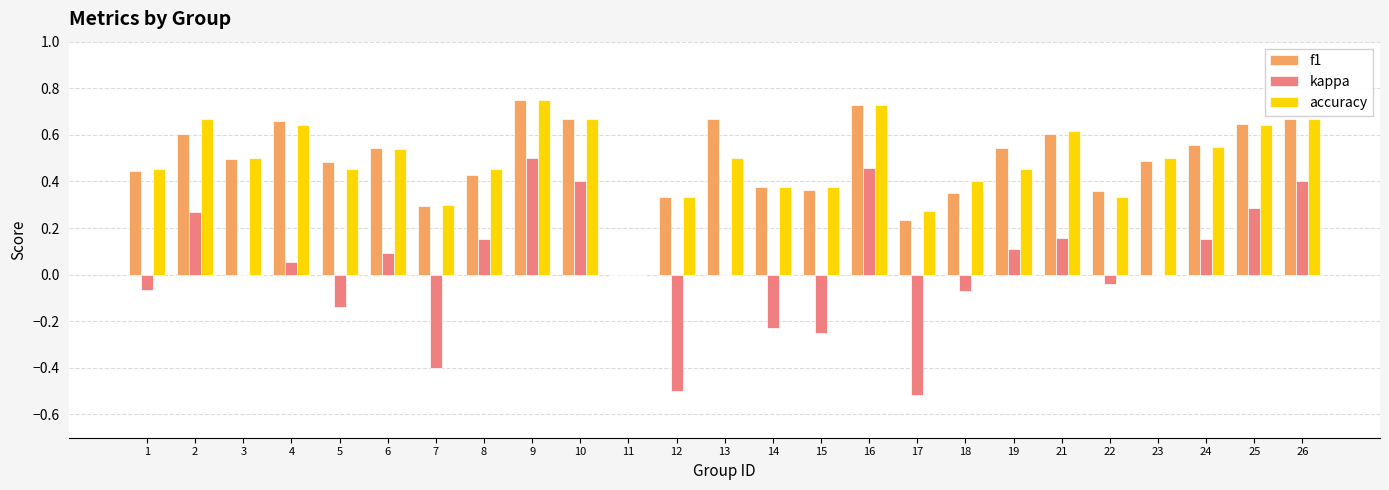

At which category is the sum across all series the highest?

9